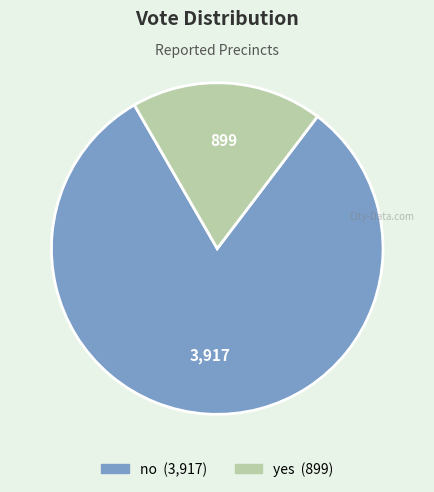

Rank the categories by value from highest to lowest.

no, yes